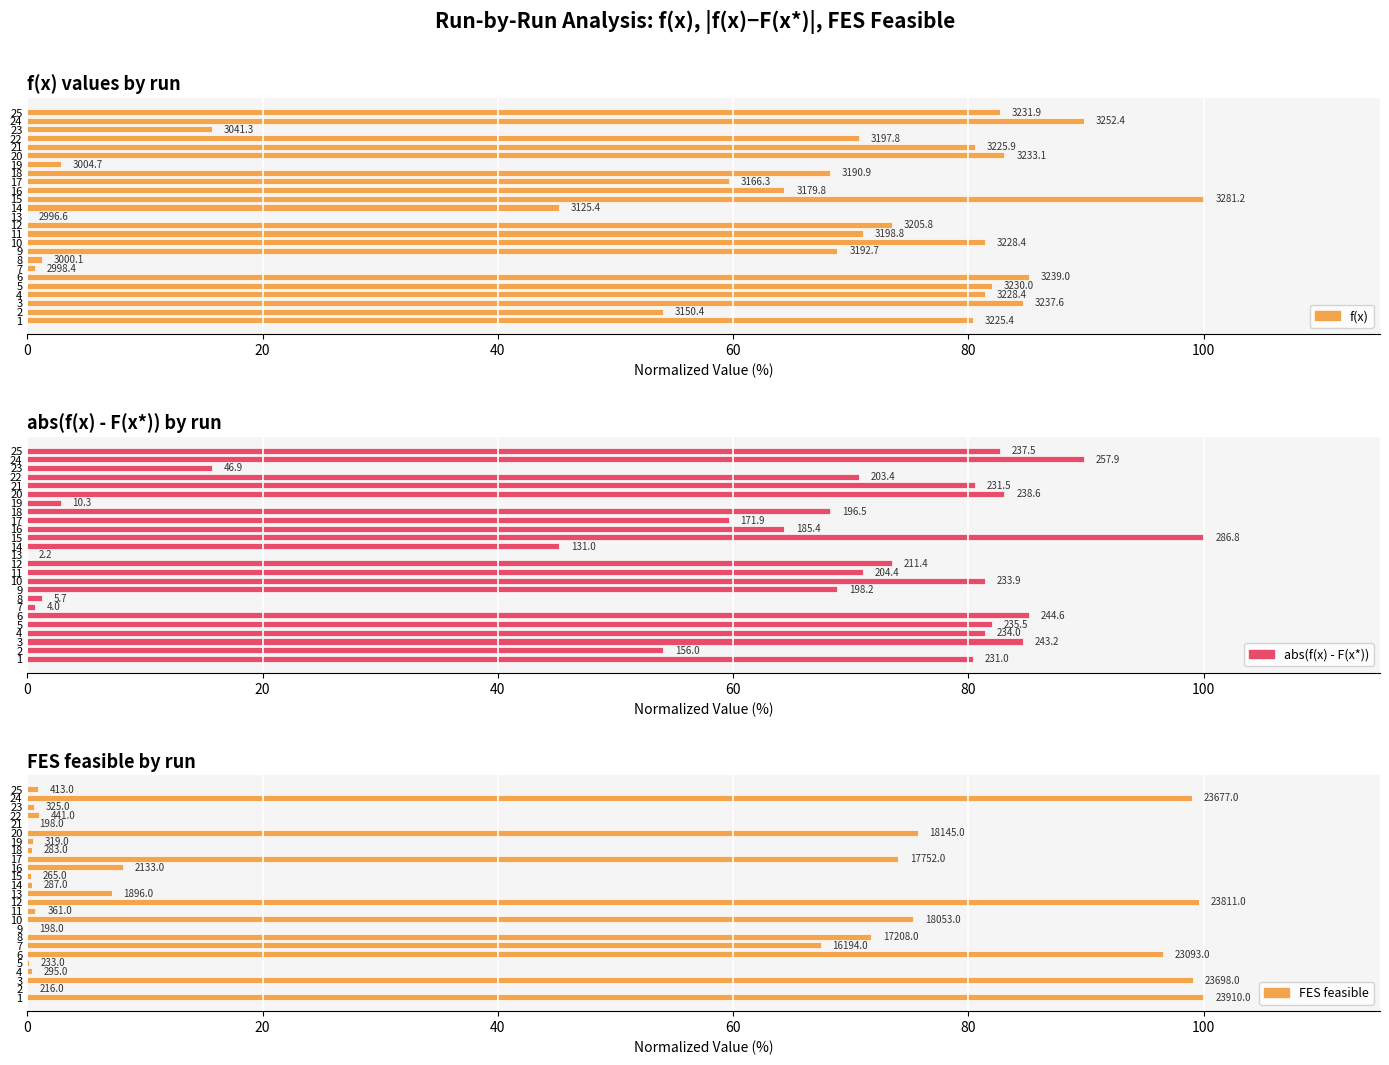

Which series has the largest total across all categories?

f(x)